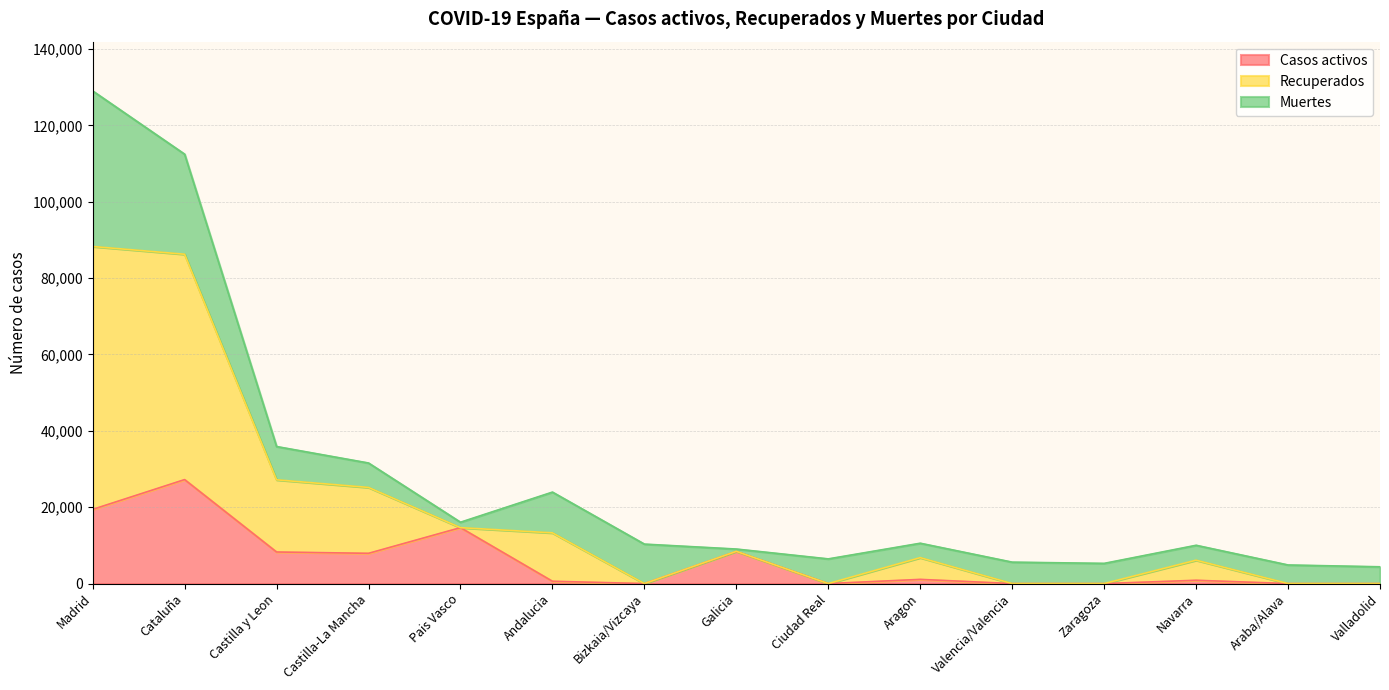

At which category is the sum across all series the highest?

Madrid